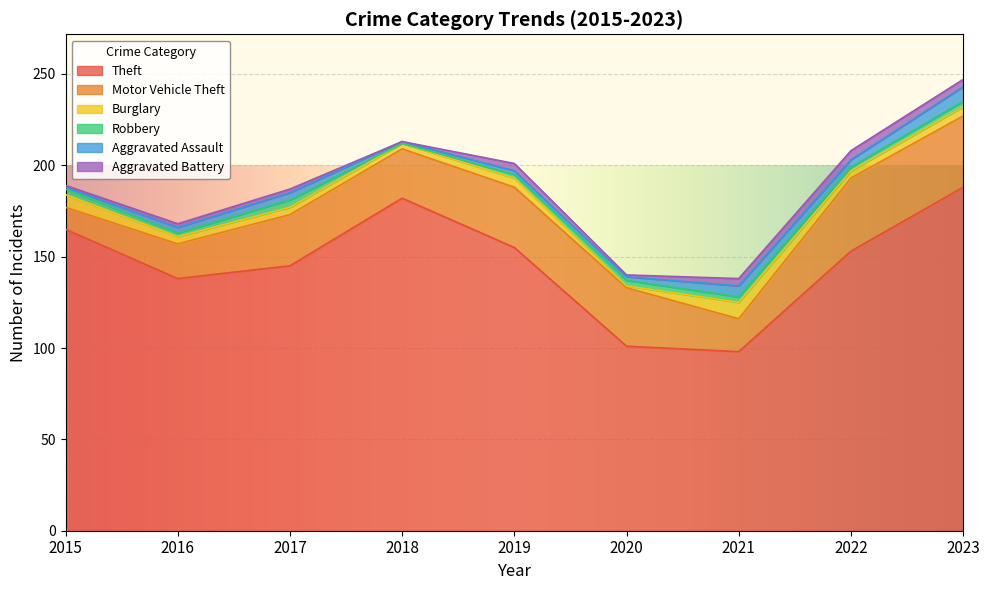

What are all the series names shown in the legend?

Theft, Motor Vehicle Theft, Burglary, Robbery, Aggravated Assault, Aggravated Battery